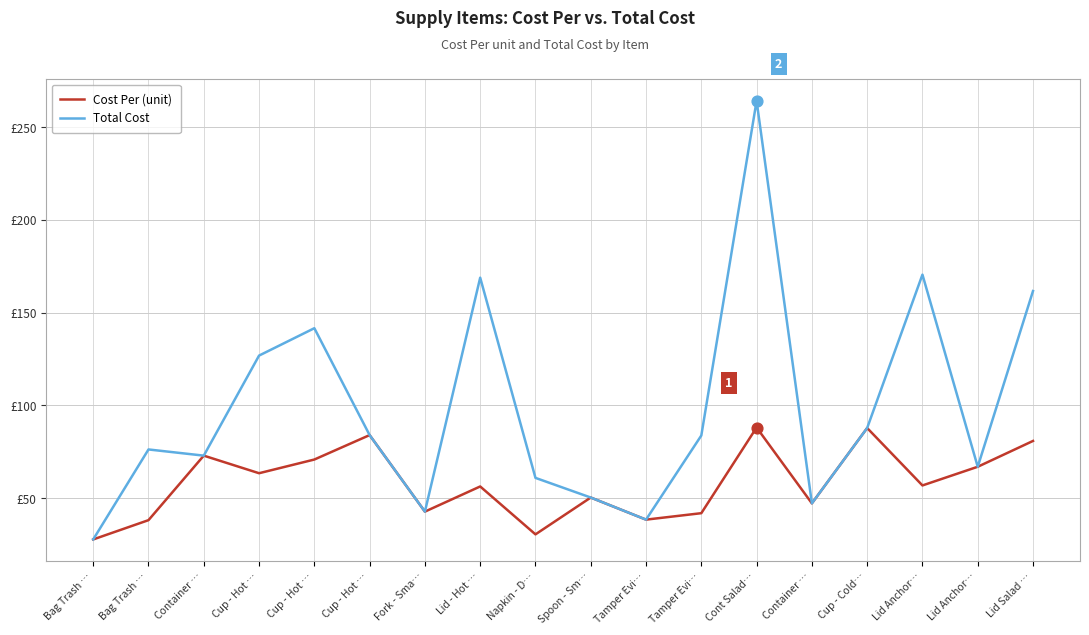

At which category is the sum across all series the highest?

Cont Salad…